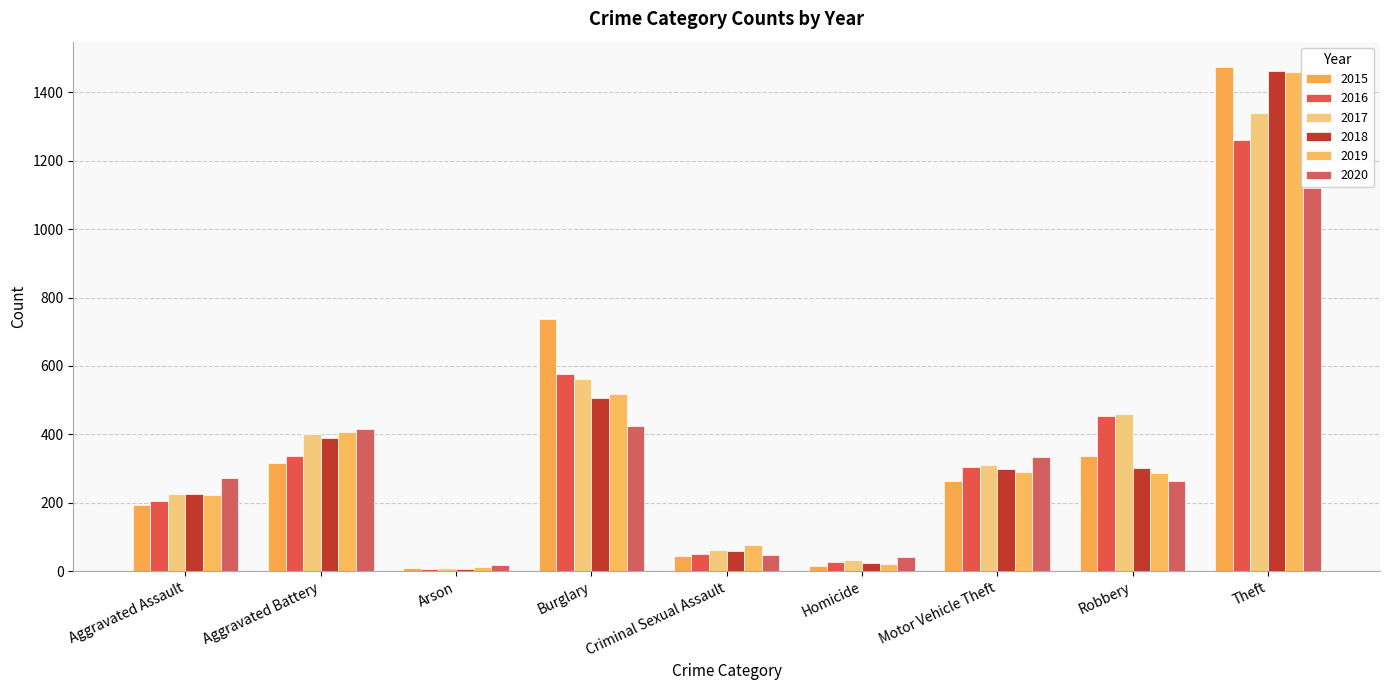

Between Aggravated Assault and Theft, which series saw the biggest shift?

2015